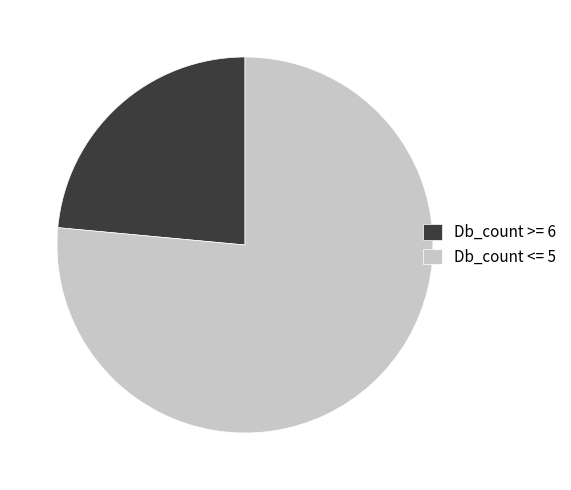

Is the sum of Db_count >= 6 and Db_count <= 5 greater than half?

Yes